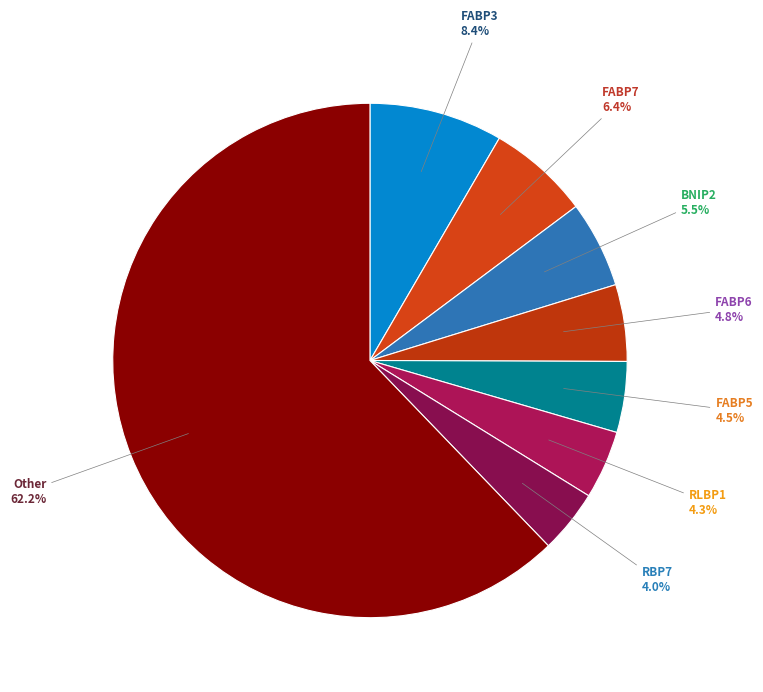

Count the number of slices in the pie.

8